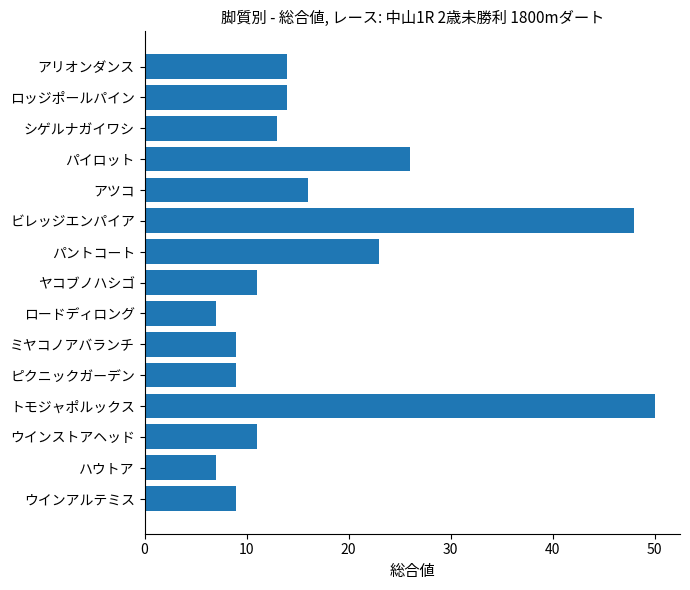

The value at ウインアルテミス is 5. True or false?

False